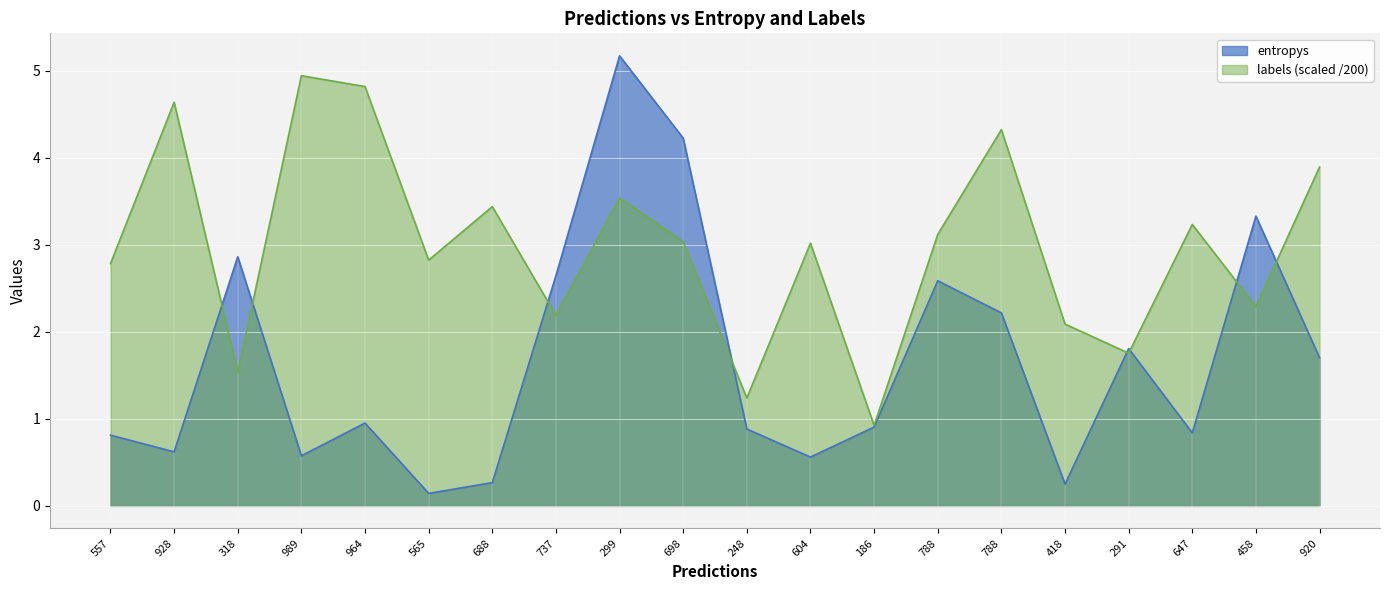

What value does the entropys series have at 418?

0.3